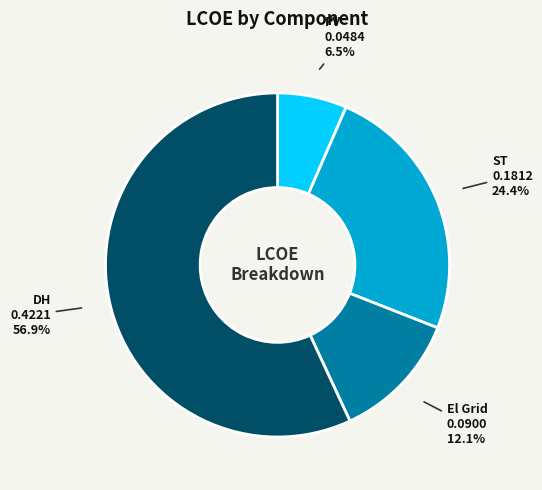

To the nearest percent, what percentage of the pie is ST?

24%